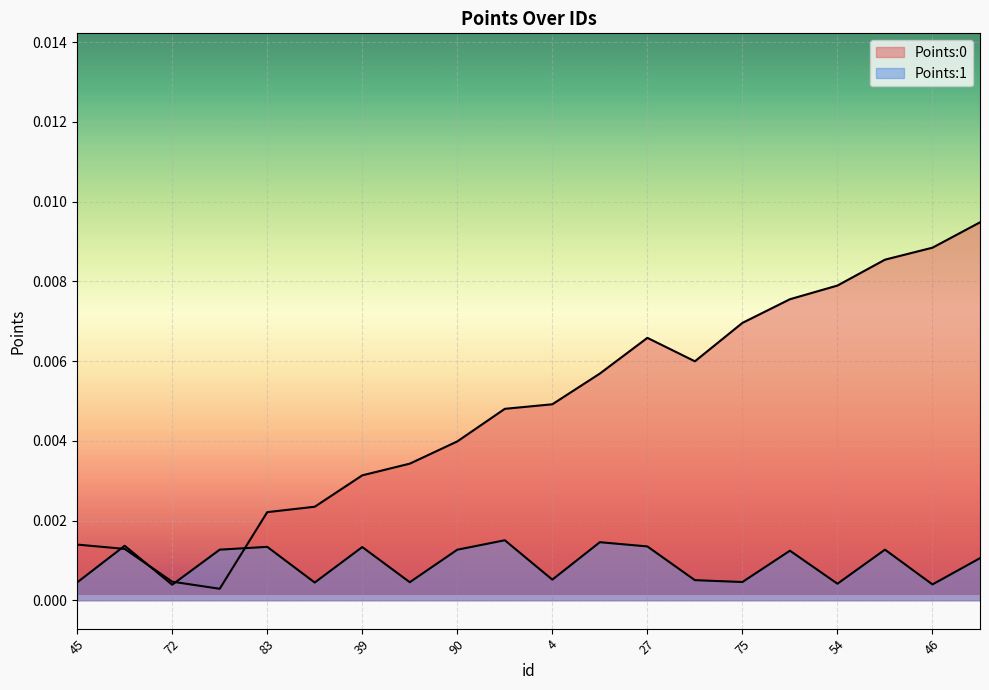

What is the sum of all Points:0 values?

0.1